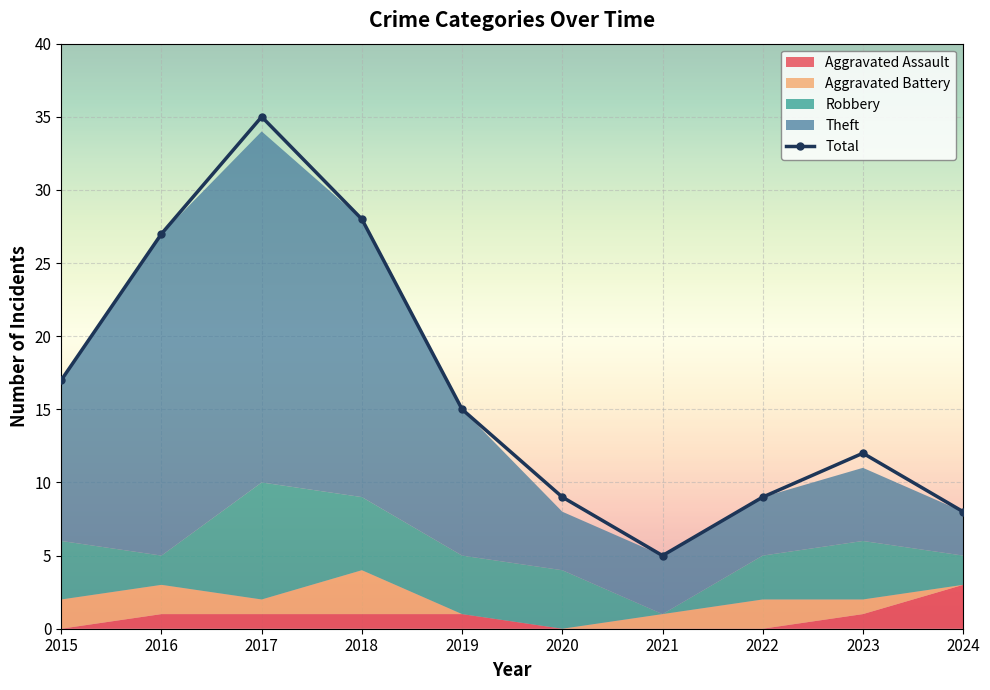

At which label is the value closest to 20?

2015